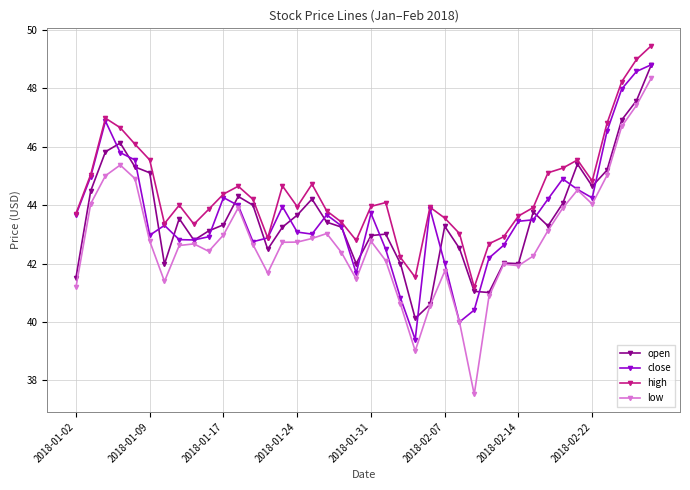

What is the value of the open point at the 22nd from the left?

43.0